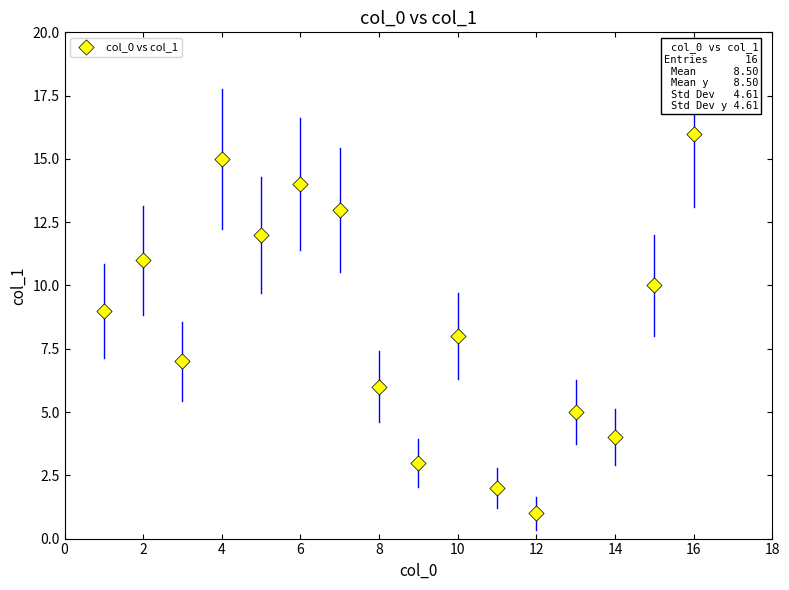

What is the range of X values (max minus min)?

15